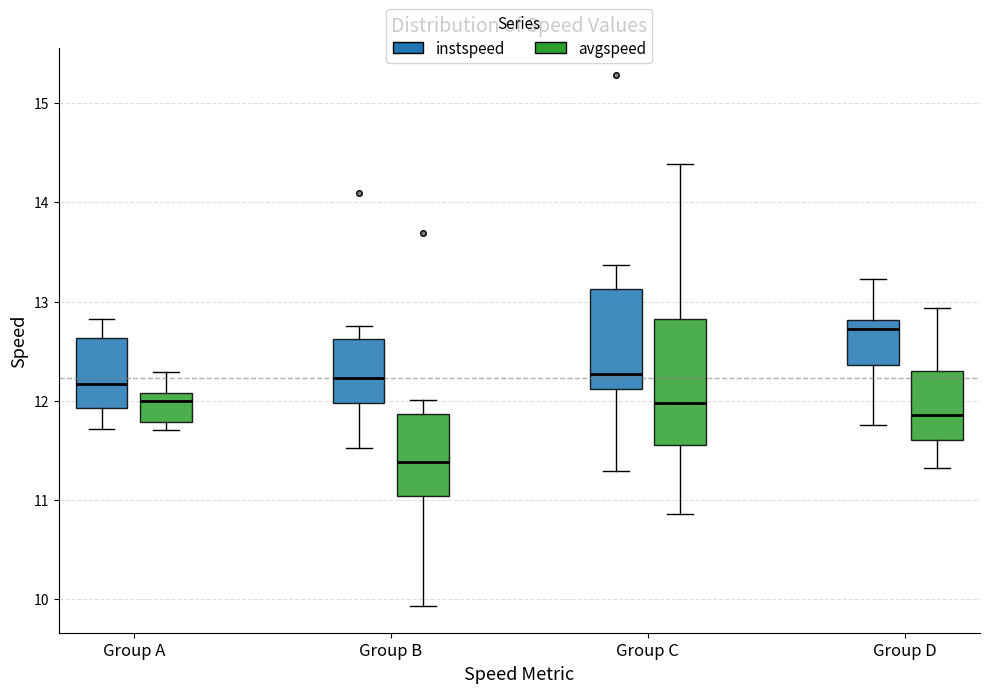

Reading left to right, transcribe this box plot: for each box, give where its median line is, the range the box spans, and where its two whiskers end, as read against the y-axis. The values are not printed on the chart, so give them approximately, as read against the axis.

Group A (instspeed): median 12.2, box 11.9 to 12.6, whiskers 11.7 to 12.8
Group A (avgspeed): median 12.0, box 11.8 to 12.1, whiskers 11.7 to 12.3
Group B (instspeed): median 12.2, box 12.0 to 12.6, whiskers 11.5 to 12.8
Group B (avgspeed): median 11.4, box 11.0 to 11.9, whiskers 9.9 to 12.0
Group C (instspeed): median 12.3, box 12.1 to 13.1, whiskers 11.3 to 13.4
Group C (avgspeed): median 12.0, box 11.6 to 12.8, whiskers 10.9 to 14.4
Group D (instspeed): median 12.7, box 12.4 to 12.8, whiskers 11.8 to 13.2
Group D (avgspeed): median 11.9, box 11.6 to 12.3, whiskers 11.3 to 12.9